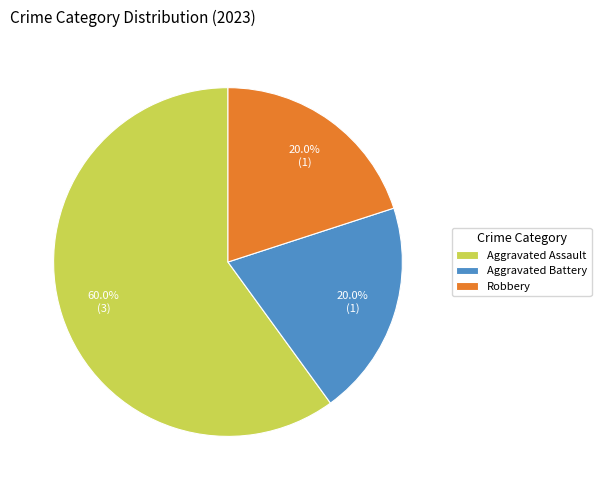

How much of the chart is everything except Aggravated Assault?

40.0%